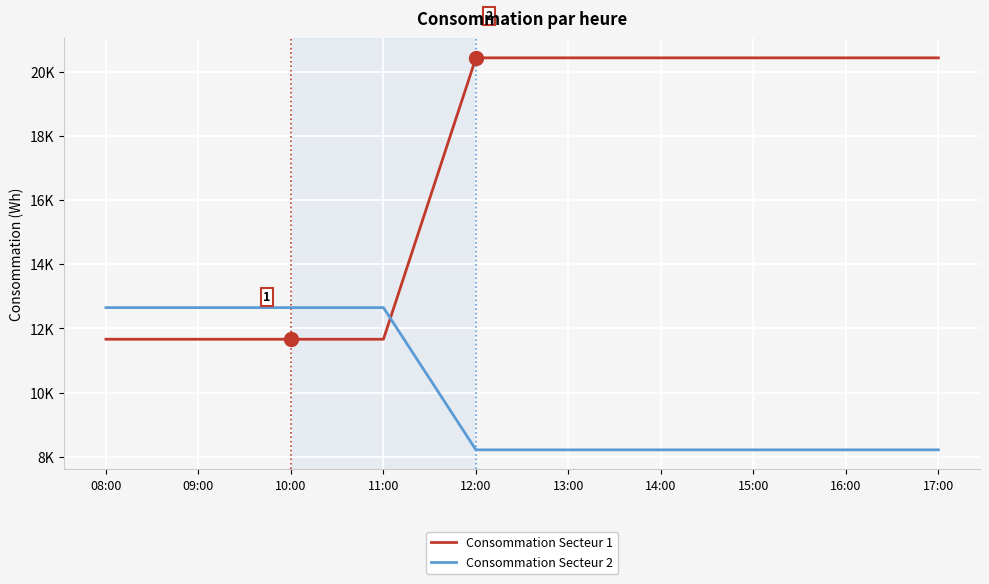

At which category is the sum across all series the highest?

12:00